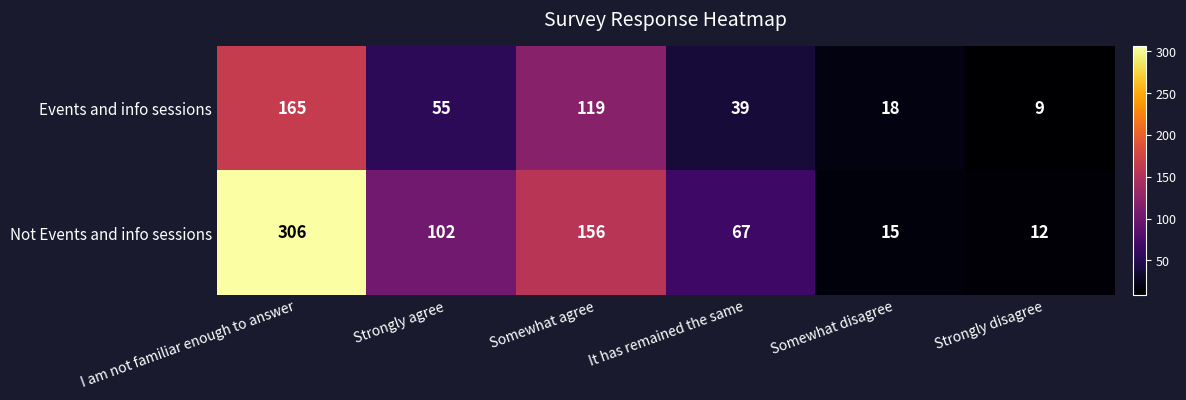

Which series has the largest total across all categories?

Not Events and info sessions